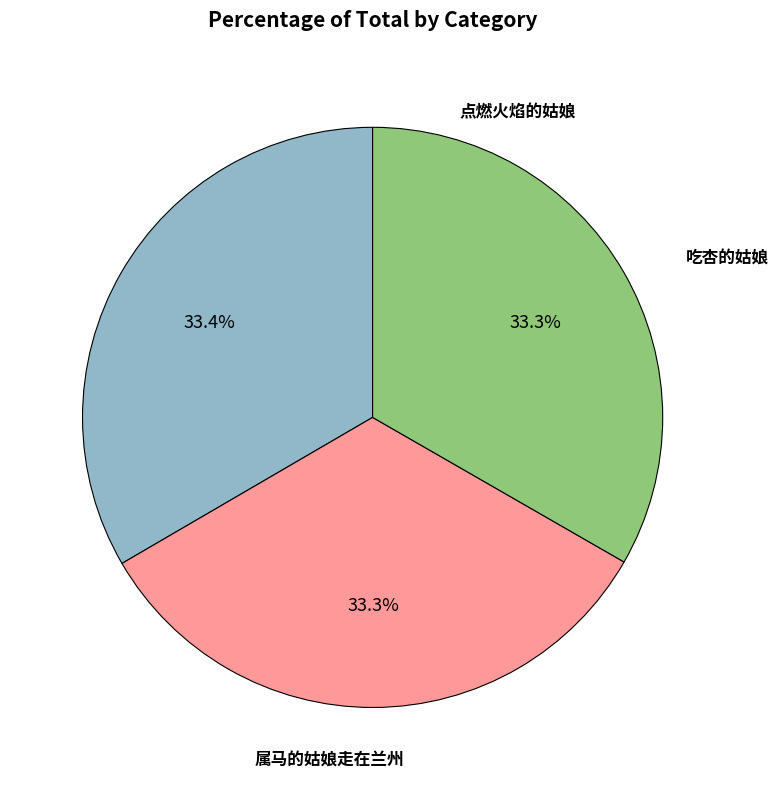

How many slices are in this pie chart?

3